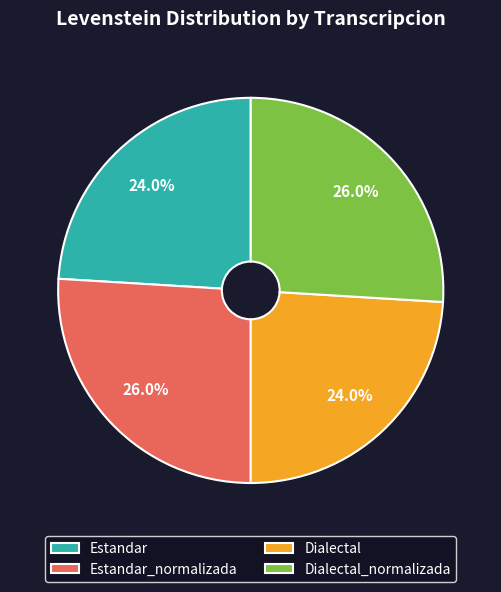

Combined, what portion of the pie is Estandar and Estandar_normalizada?

50.0%